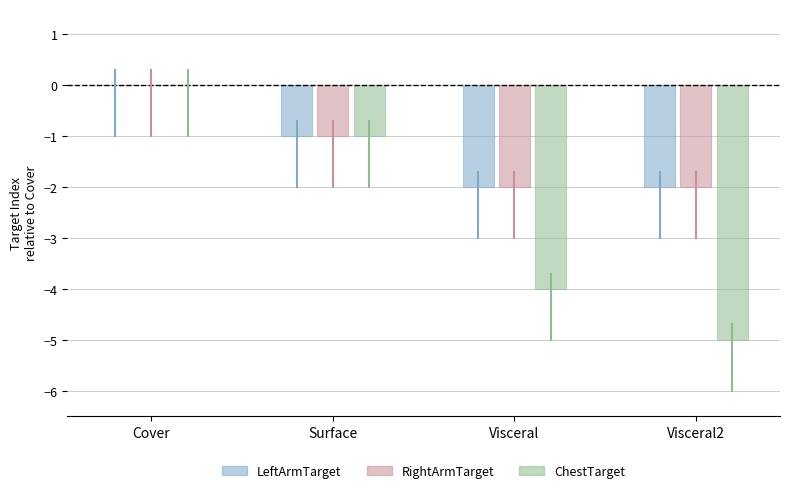

Reading left to right, what are all the values shown in this chart?

LeftArmTarget: Cover=0	Surface=-1	Visceral=-2	Visceral2=-2
RightArmTarget: Cover=0	Surface=-1	Visceral=-2	Visceral2=-2
ChestTarget: Cover=0	Surface=-1	Visceral=-4	Visceral2=-5